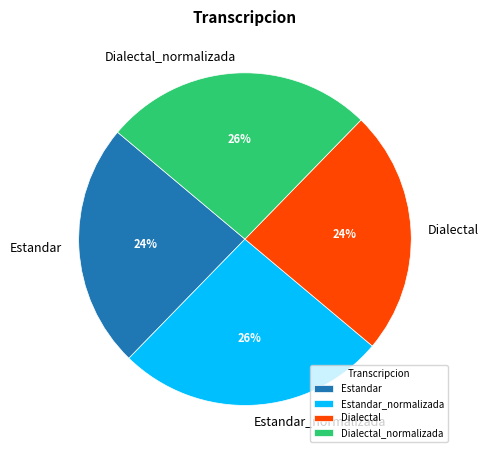

Is there a majority slice in this chart?

No